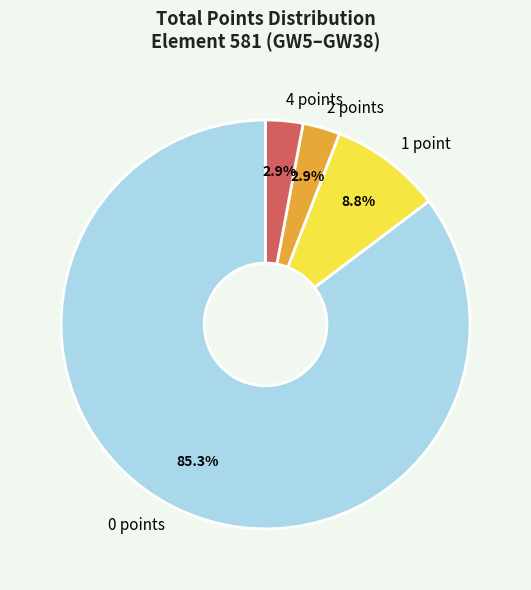

How much of the chart is everything except 1 point?

91.2%